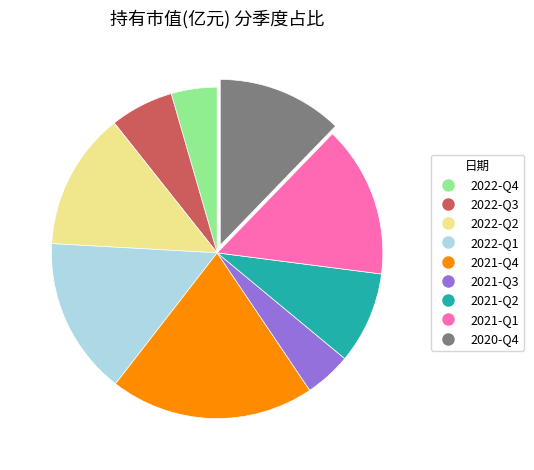

Is 2021-Q4 the majority of the pie?

No